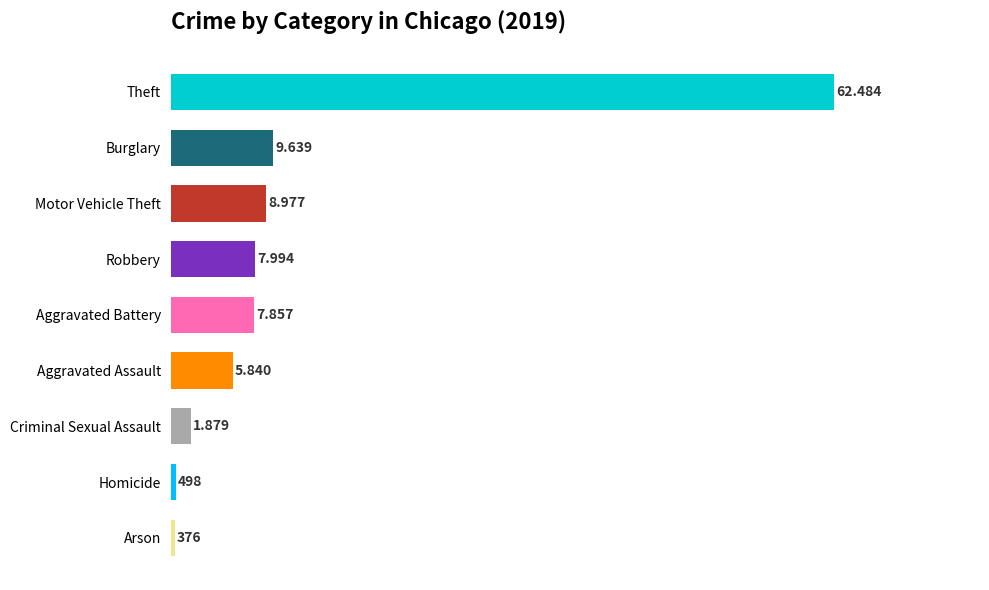

Rank the categories by value from highest to lowest.

Theft, Burglary, Motor Vehicle Theft, Robbery, Aggravated Battery, Aggravated Assault, Criminal Sexual Assault, Homicide, Arson